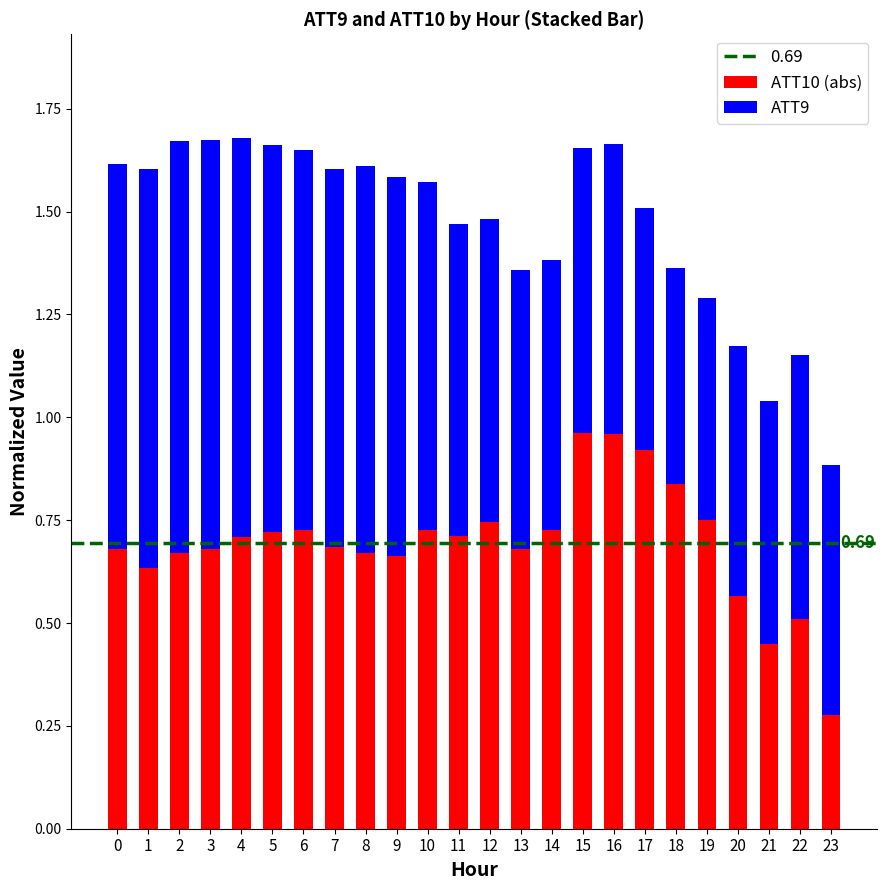

What is the total value across all series at 22?

1.2